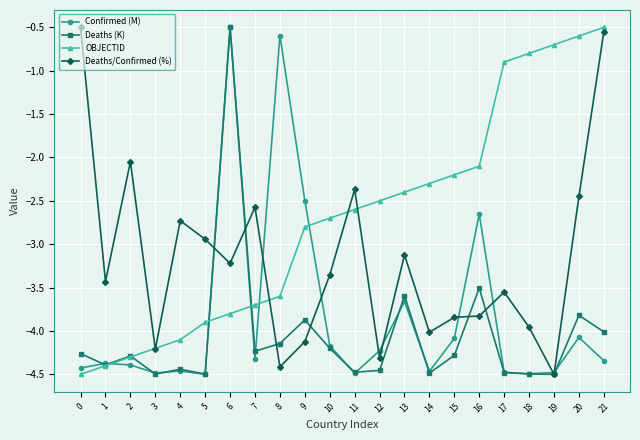

What is the sum of the Deaths (K) values at 11 and 21?

-8.5